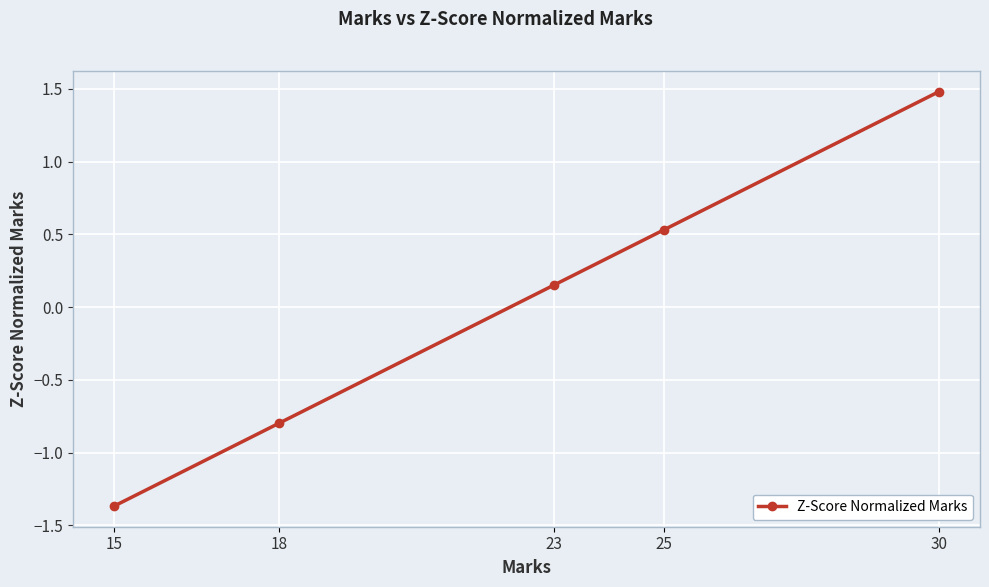

List the labels in order of value, largest first.

30, 25, 23, 18, 15